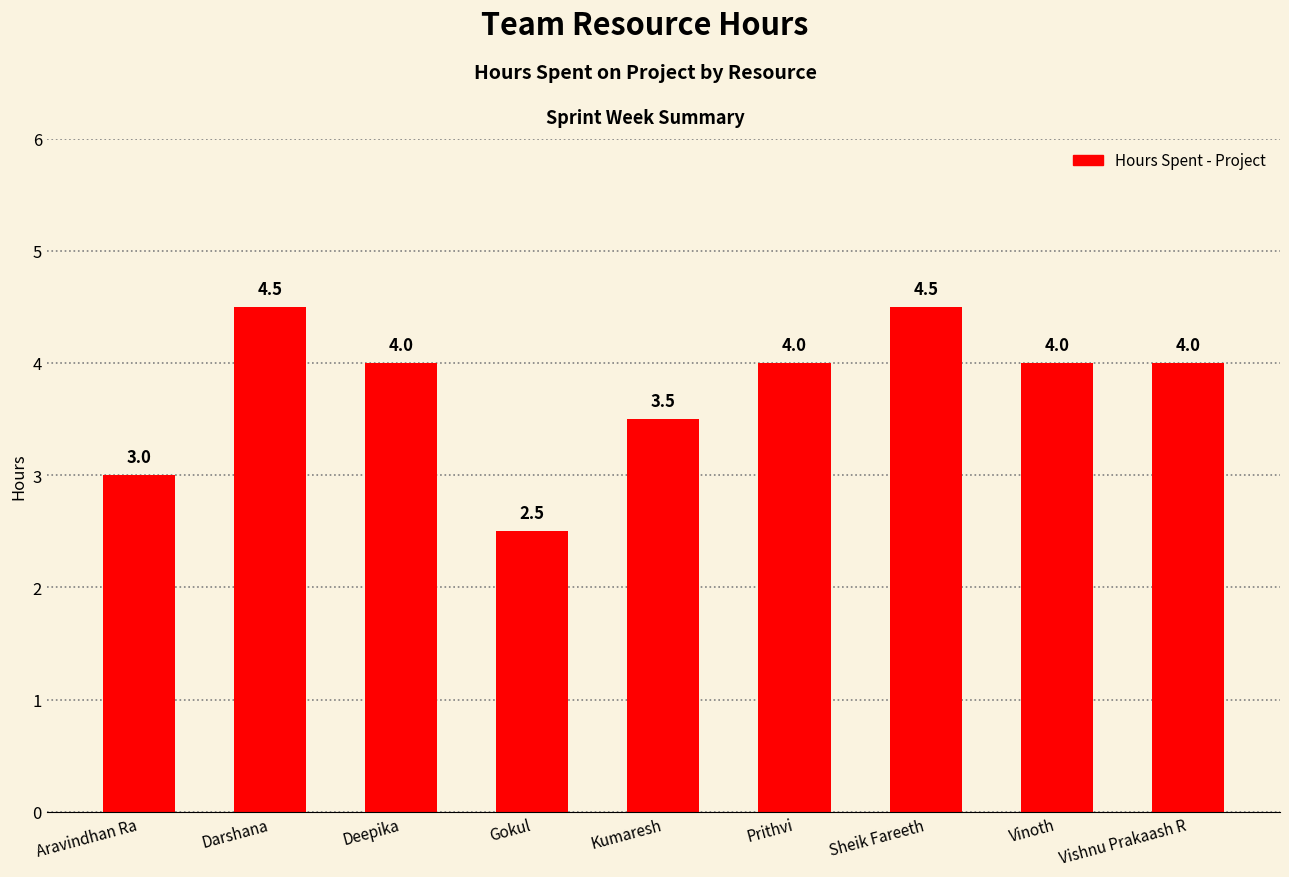

Read the value at Gokul.

2.5